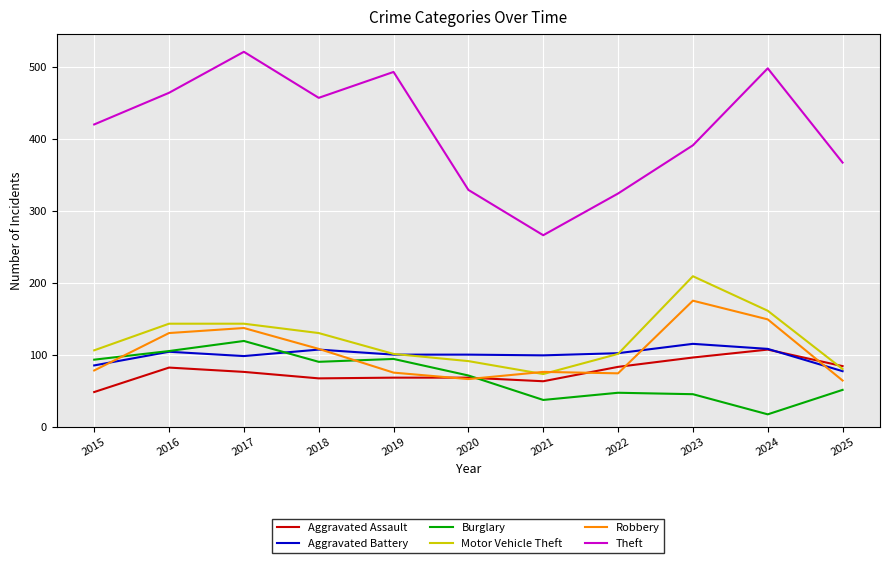

What is the spread (max minus min) of values at 2018?

390